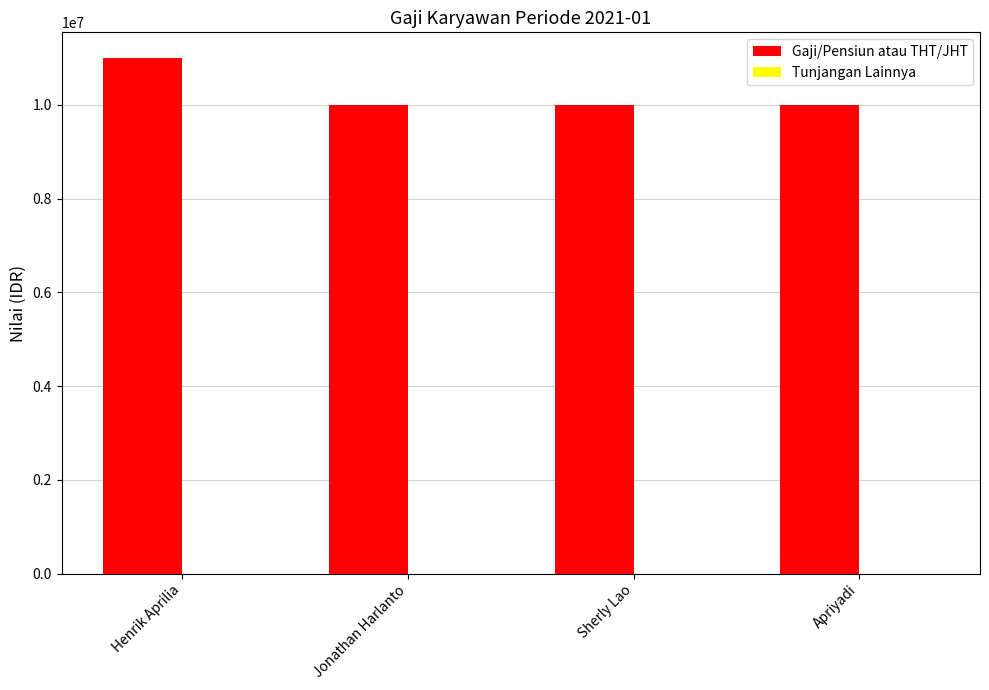

What is the difference between the maximum and minimum values?

1000000